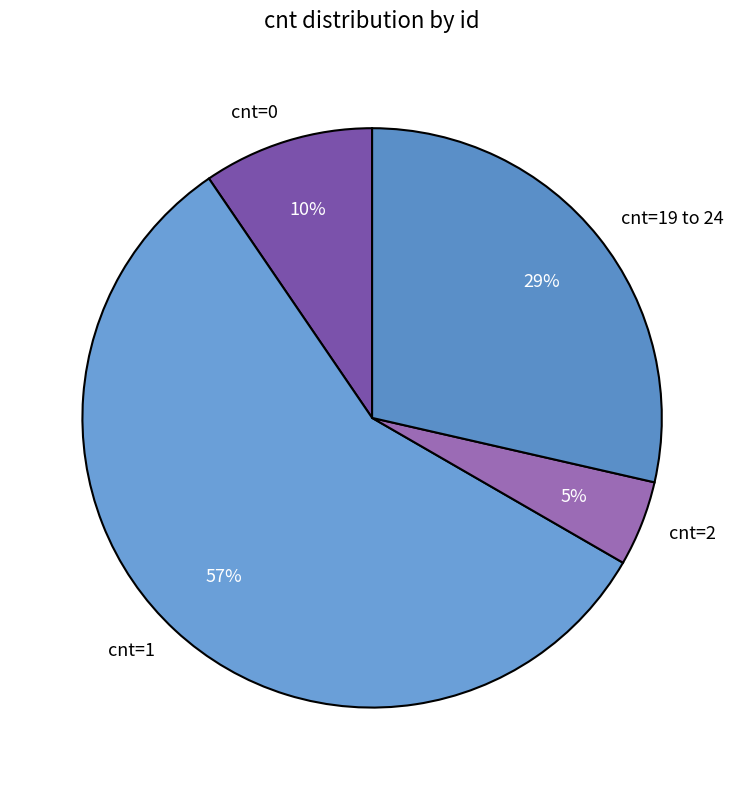

How many slices are in this pie chart?

4